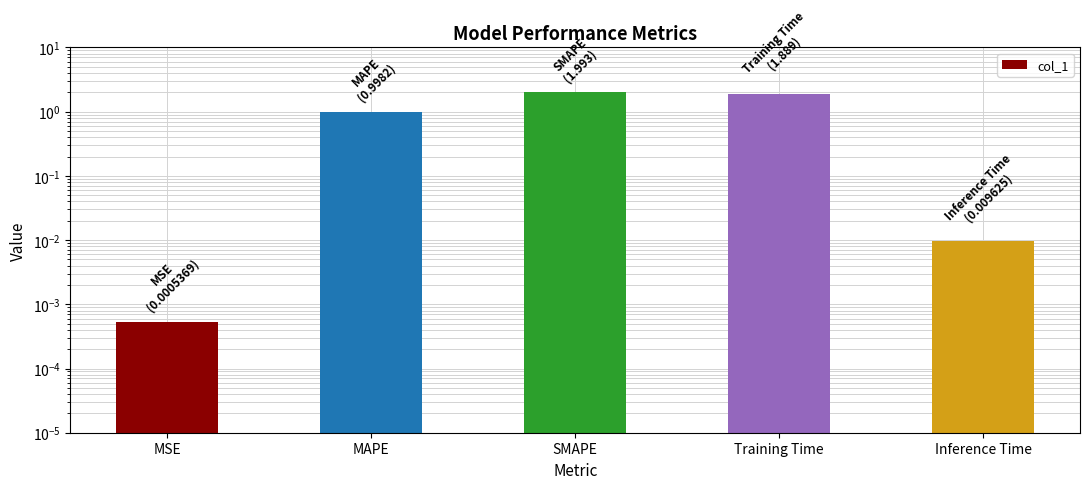

Are the bars horizontal?

No